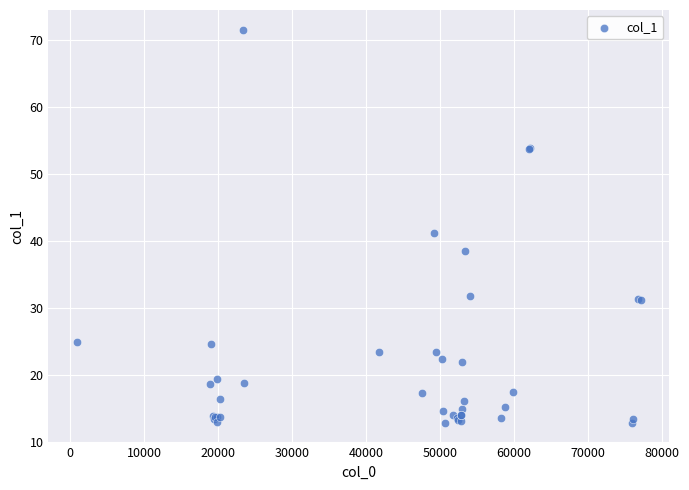

What Y value in the scatter plot is closest to 42?

41.2